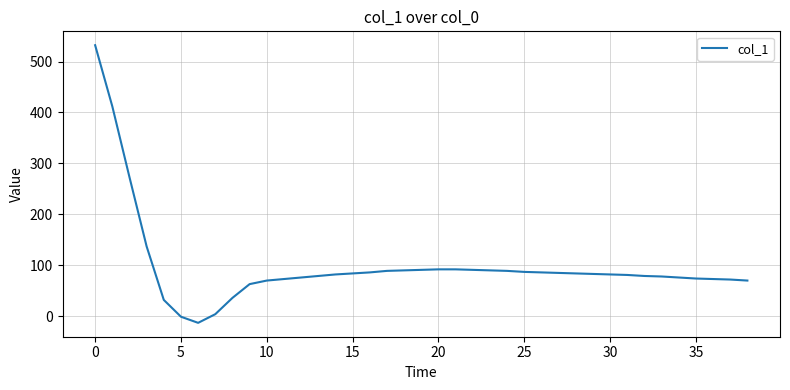

What is the minimum value shown in the chart?

-13